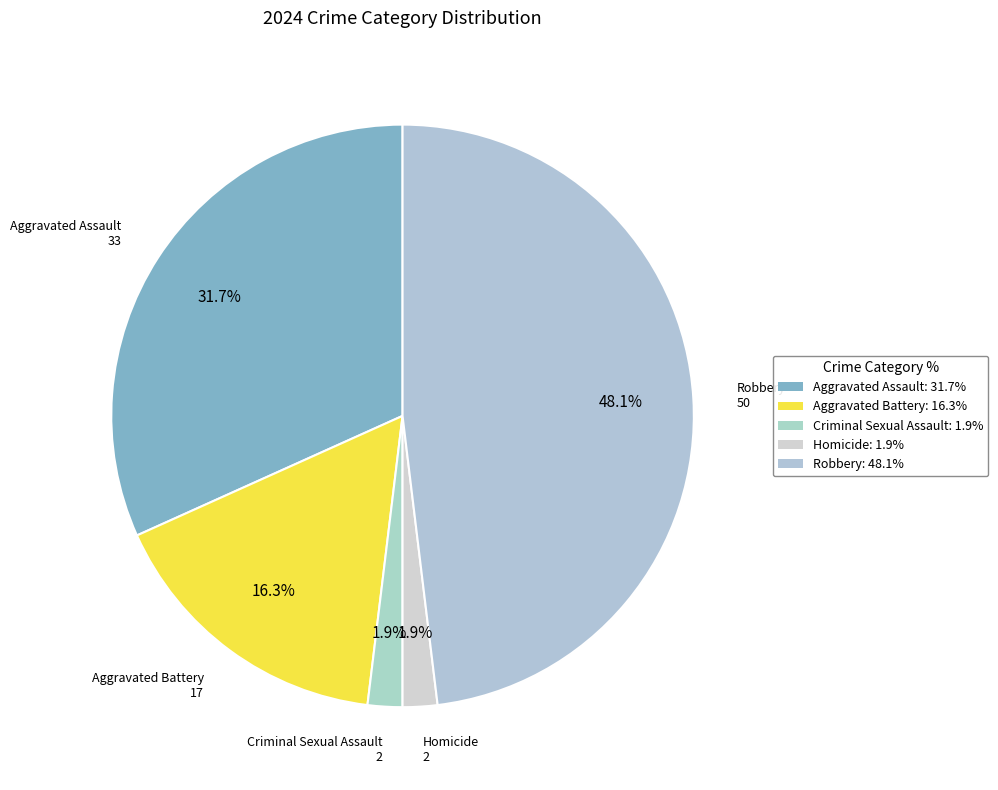

Does any single category account for the majority?

No